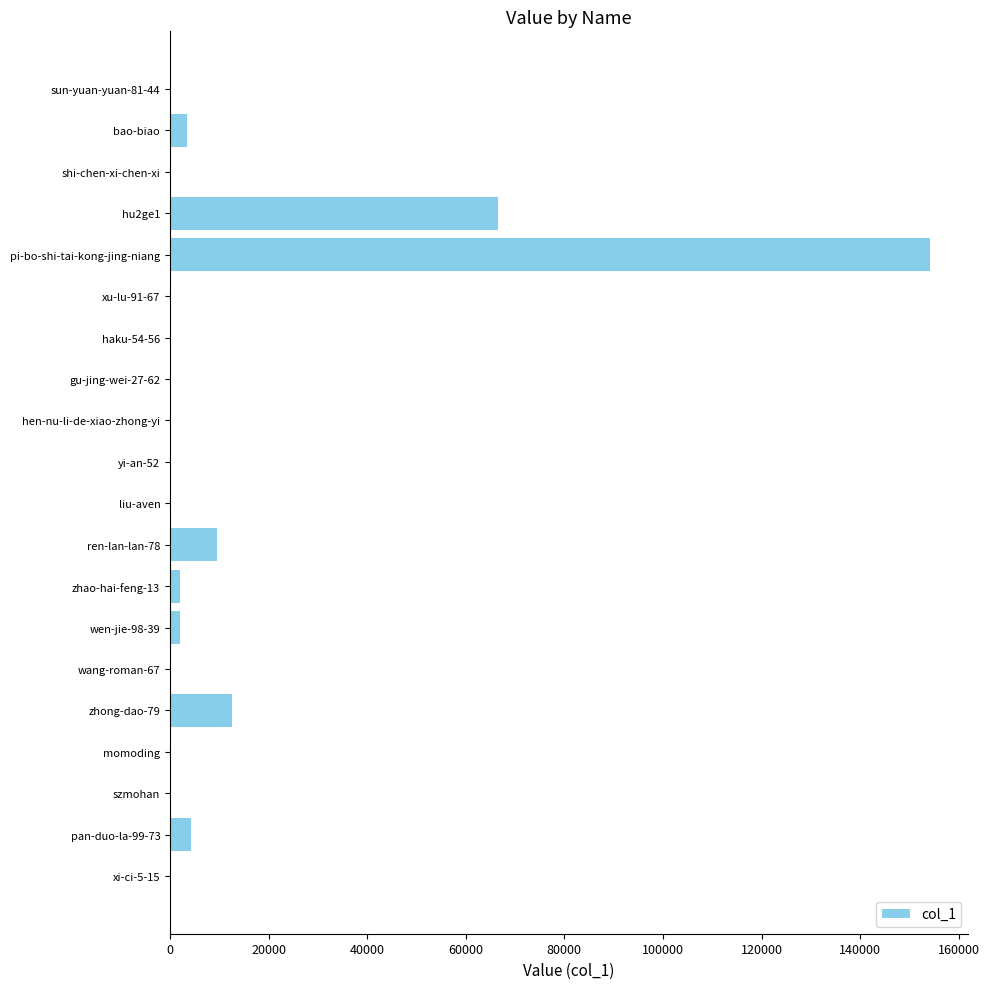

Count the number of data series in this chart.

1